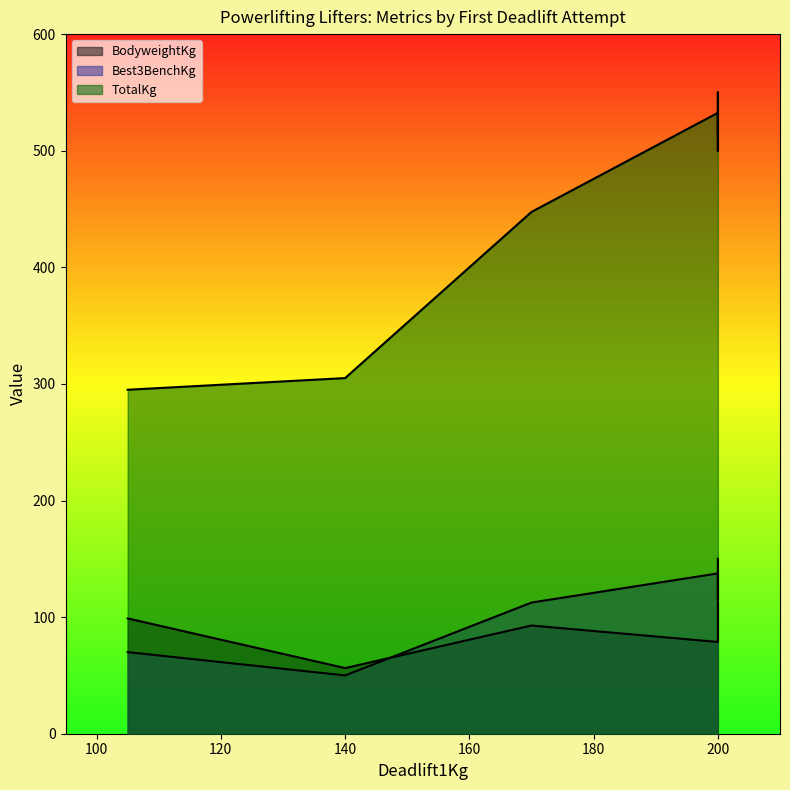

True or false: TotalKg and Best3BenchKg intersect in this chart.

False